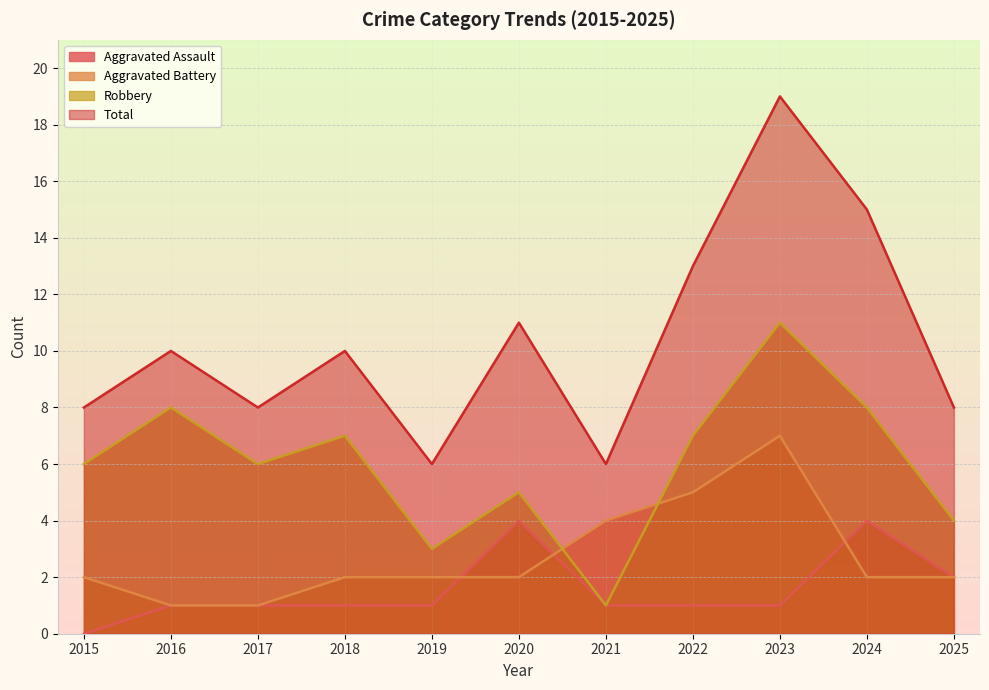

What value does the Aggravated Battery series have at 2024?

2